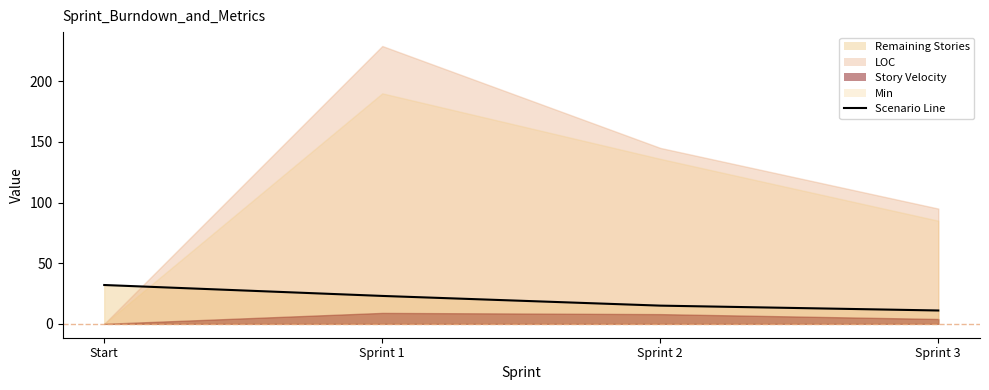

What is the smallest value displayed?

11